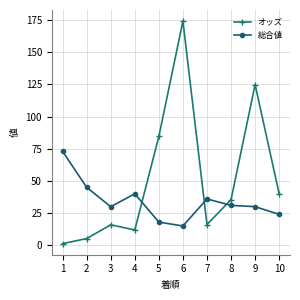

What is the spread (max minus min) of values at 4?

28.1